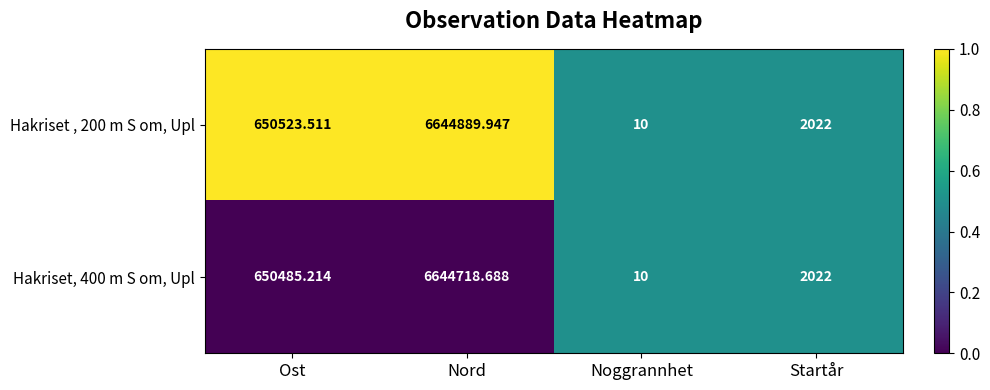

Is the value of Hakriset, 400 m S om, Upl at Ost greater than the value of Hakriset , 200 m S om, Upl at Startår?

Yes